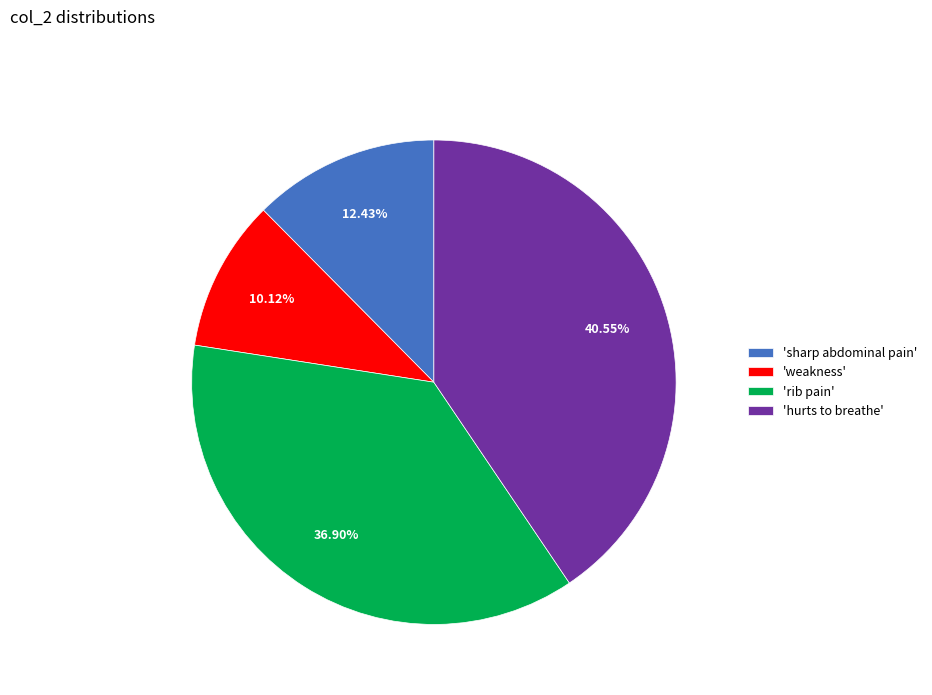

Rank the categories by value from highest to lowest.

'hurts to breathe', 'rib pain', 'sharp abdominal pain', 'weakness'